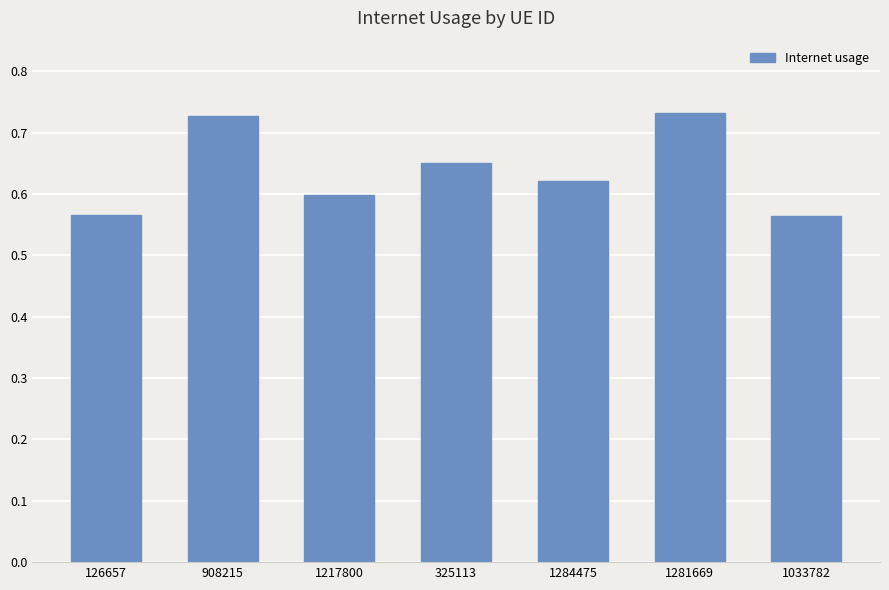

What is the label of the 6th bar from the left?

1281669